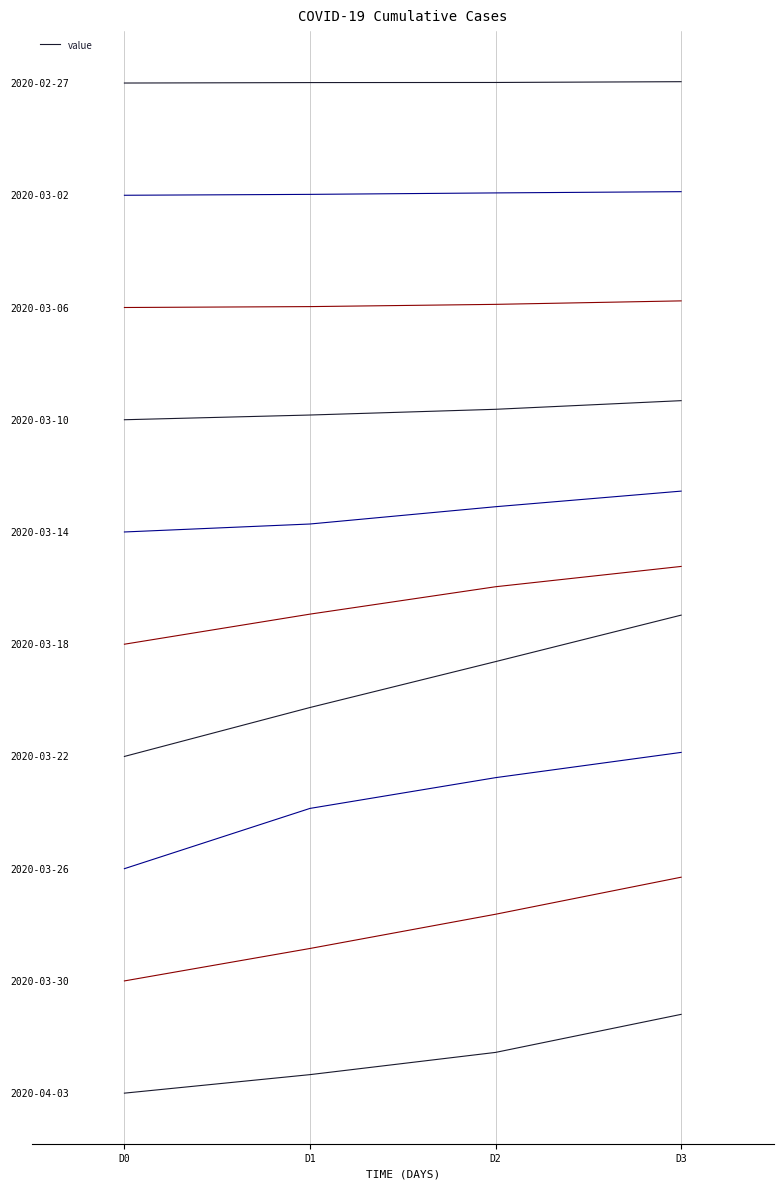

What is the ratio of the value at D3 to the value at D1?

1.0